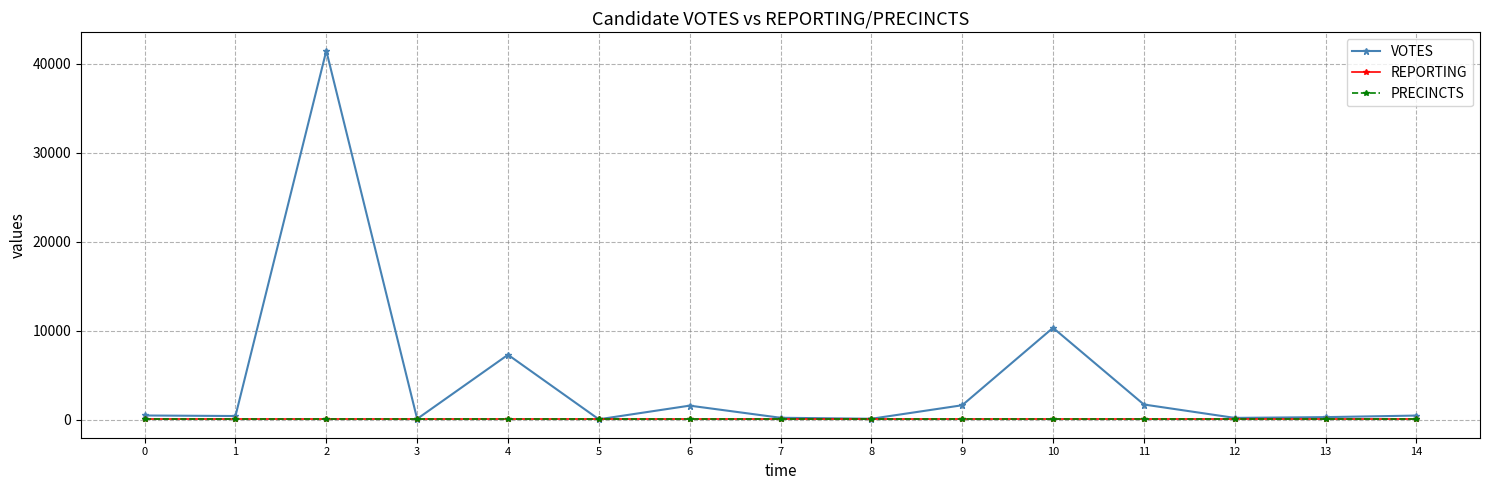

Reading left to right, extract all data points from this chart.

VOTES: 503	444	41472	120	7325	76	1610	248	136	1654	10353	1737	234	320	494
REPORTING: 87	87	87	87	87	87	87	87	87	87	87	87	87	87	87
PRECINCTS: 87	87	87	87	87	87	87	87	87	87	87	87	87	87	87